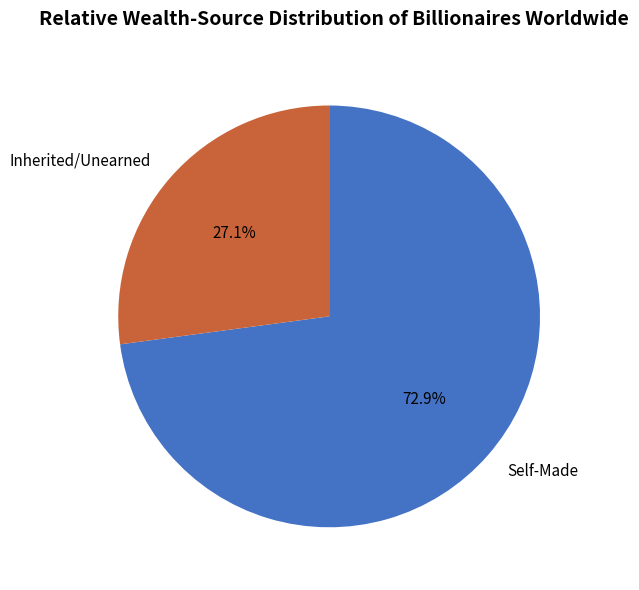

What portion of the pie excludes Self-Made?

27.1%